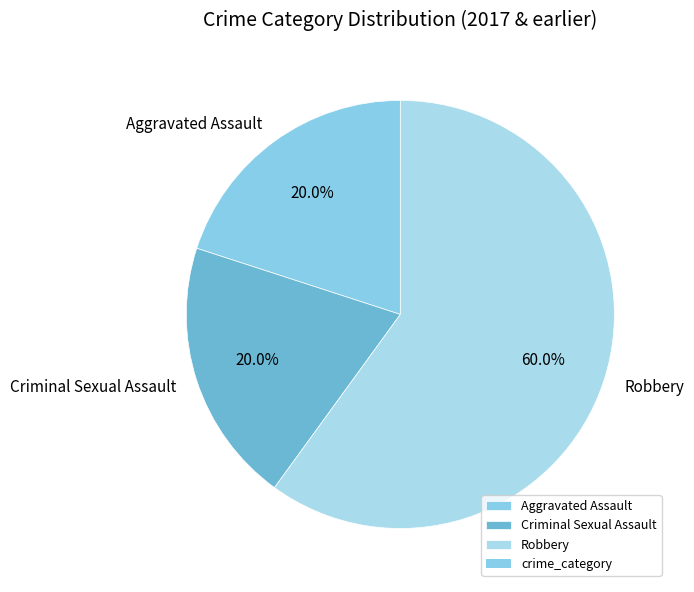

How many slices are in this pie chart?

3